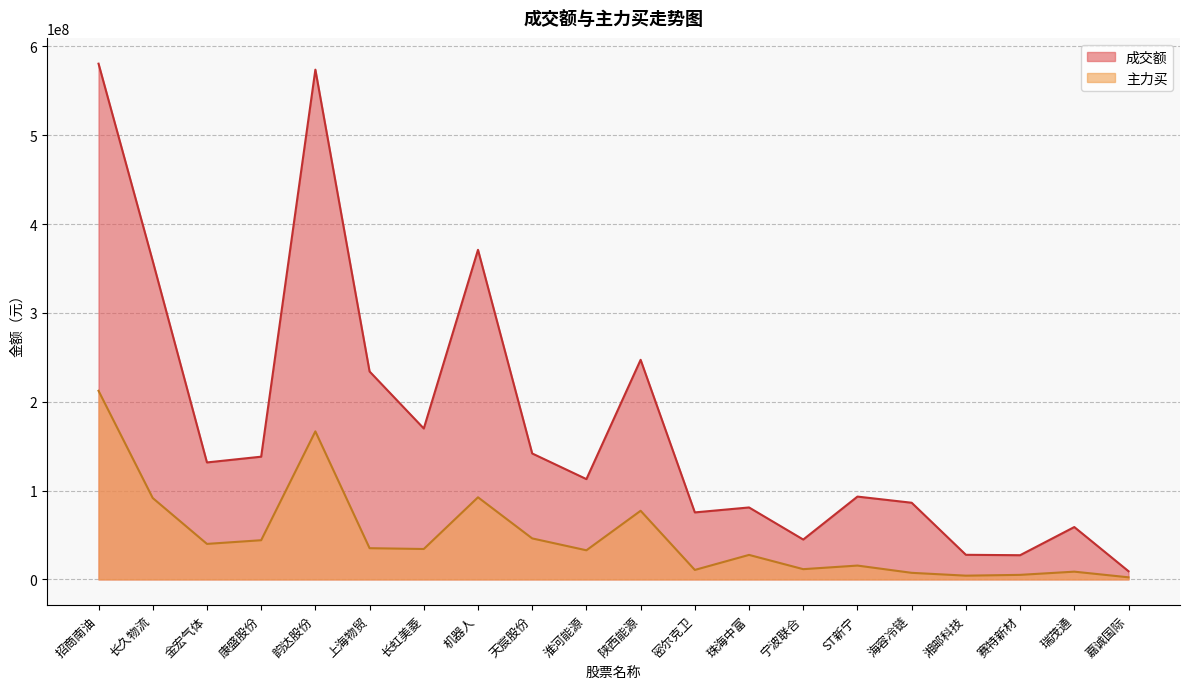

True or false: 主力买 and 成交额 intersect in this chart.

False